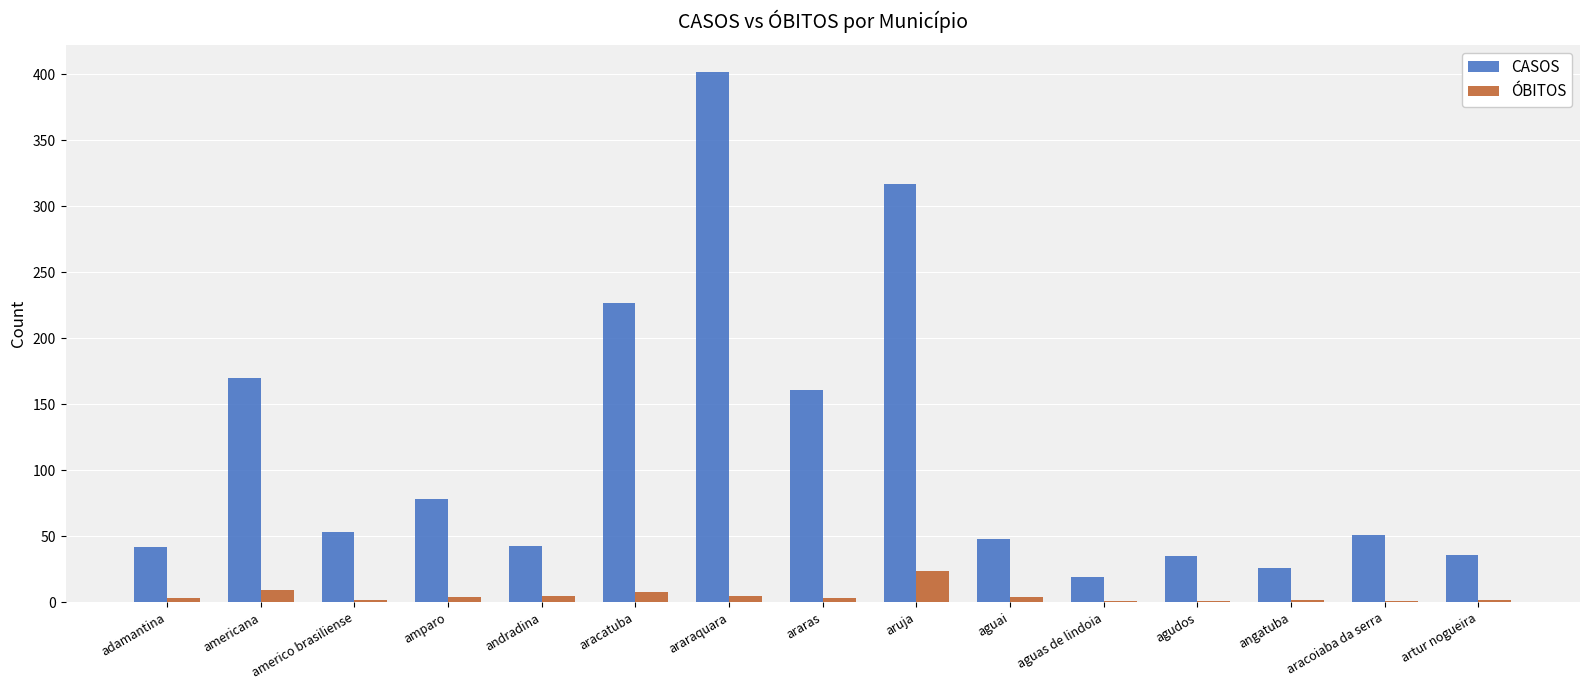

Is it true that CASOS equals 32 at aguas de lindoia?

False